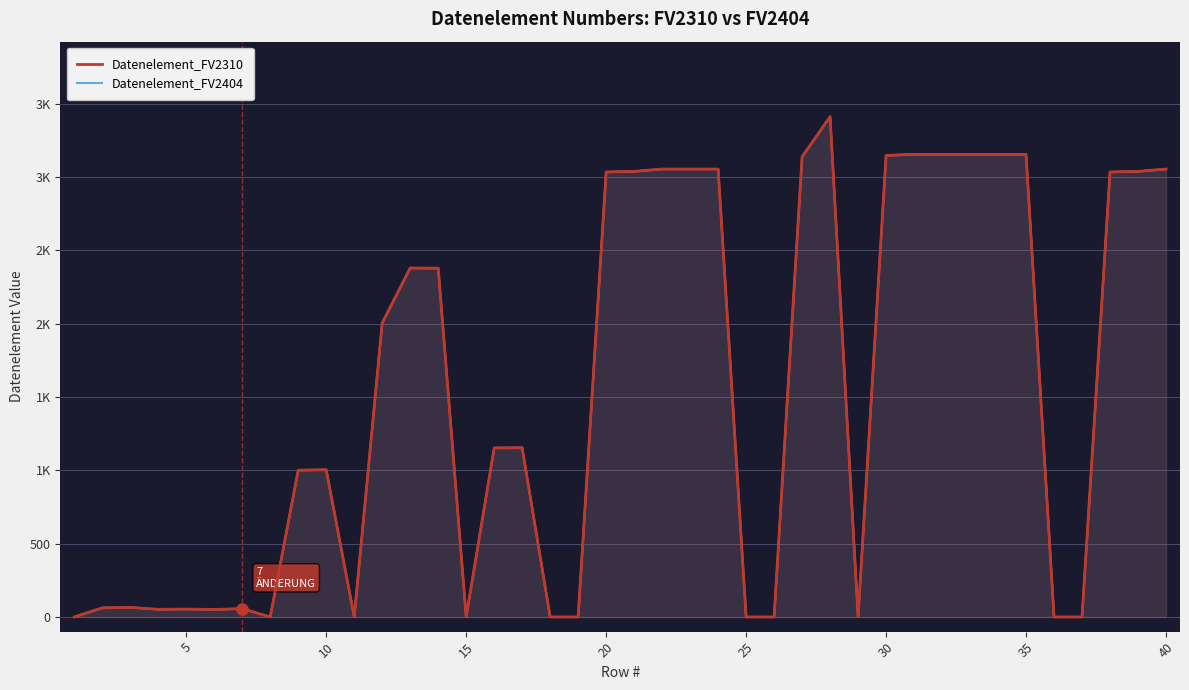

True or false: Datenelement_FV2404 and Datenelement_FV2310 cross at least once.

False